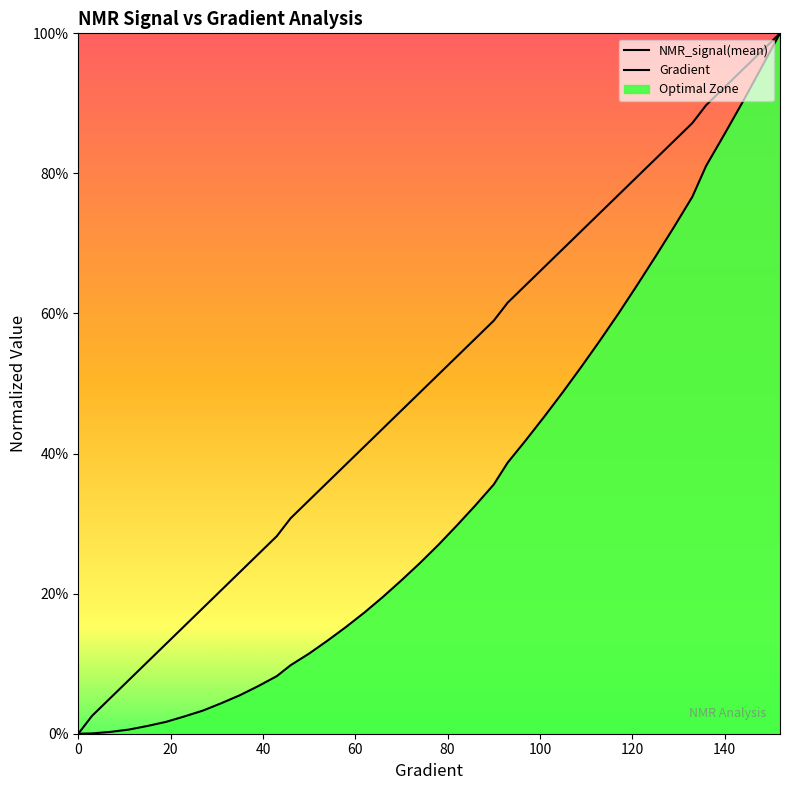

Count the number of data series in this chart.

2